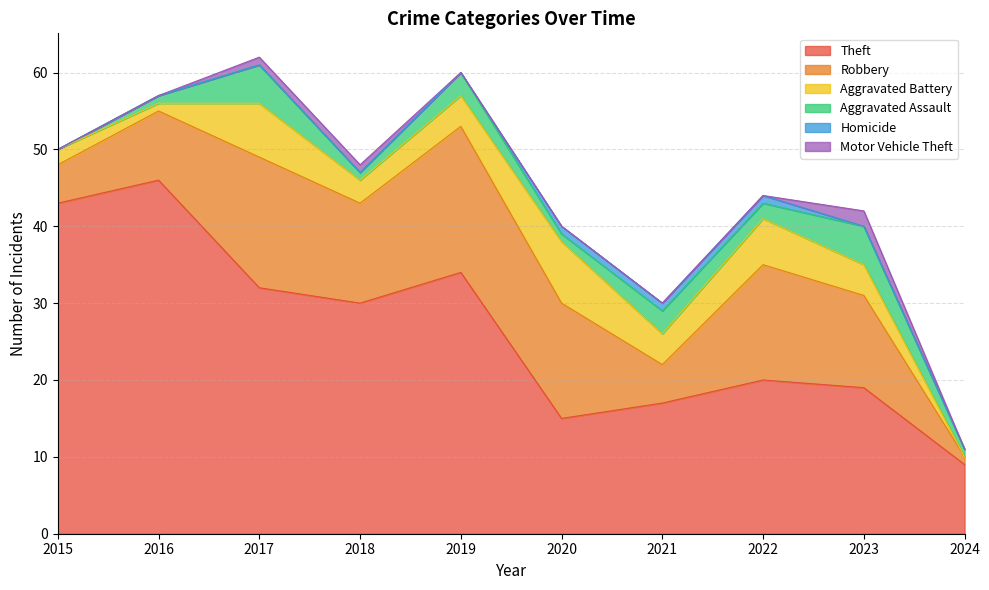

Count the number of data series in this chart.

6